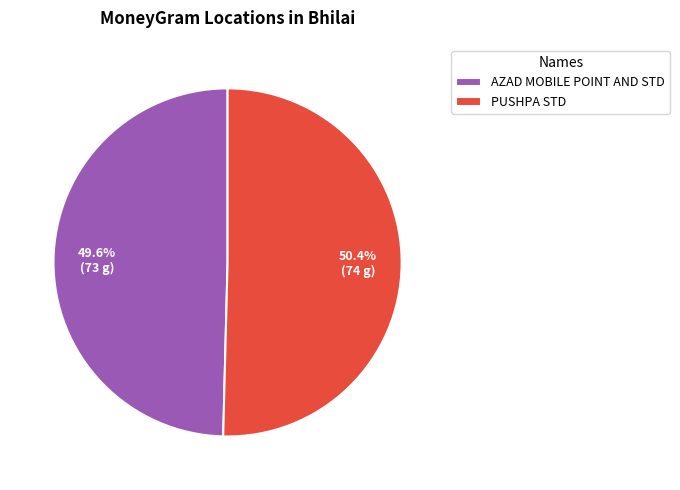

To the nearest percent, what is the difference between the largest and smallest slice percentages?

1%